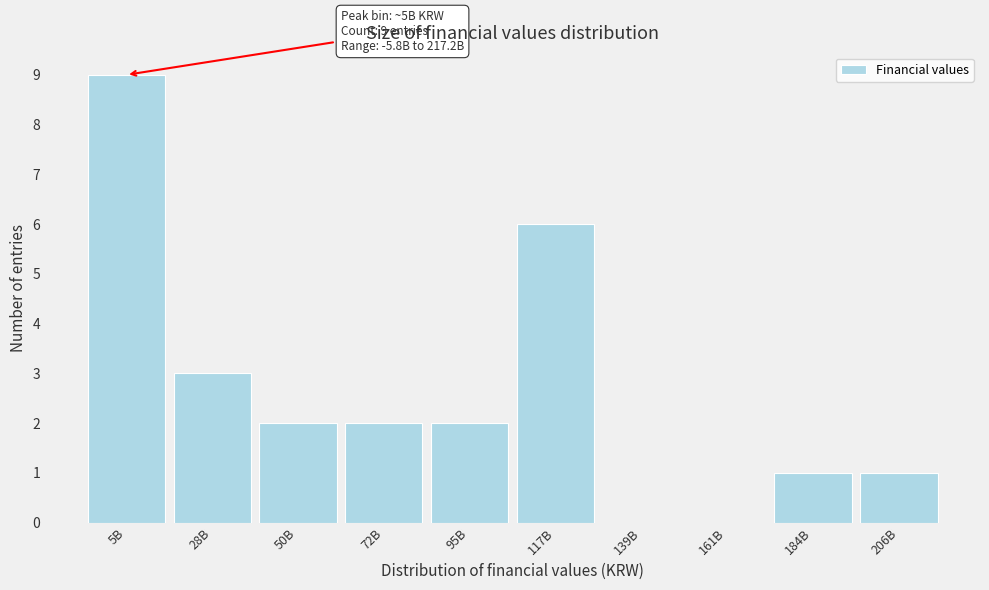

Reading left to right, transcribe all the data shown in this chart.

5B=9	28B=3	50B=2	72B=2	95B=2	117B=6	139B=0	161B=0	184B=1	206B=1